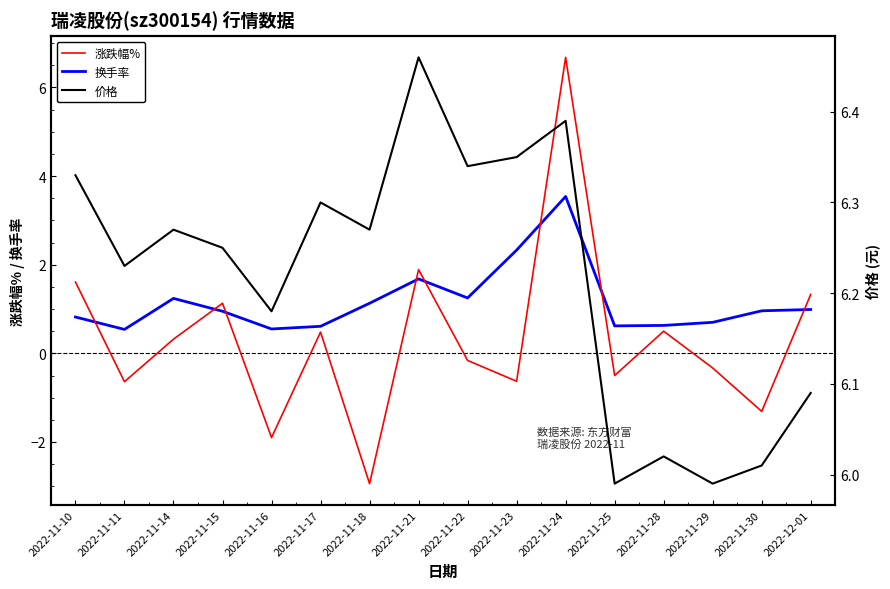

At which label does 换手率 reach its peak?

2022-11-24